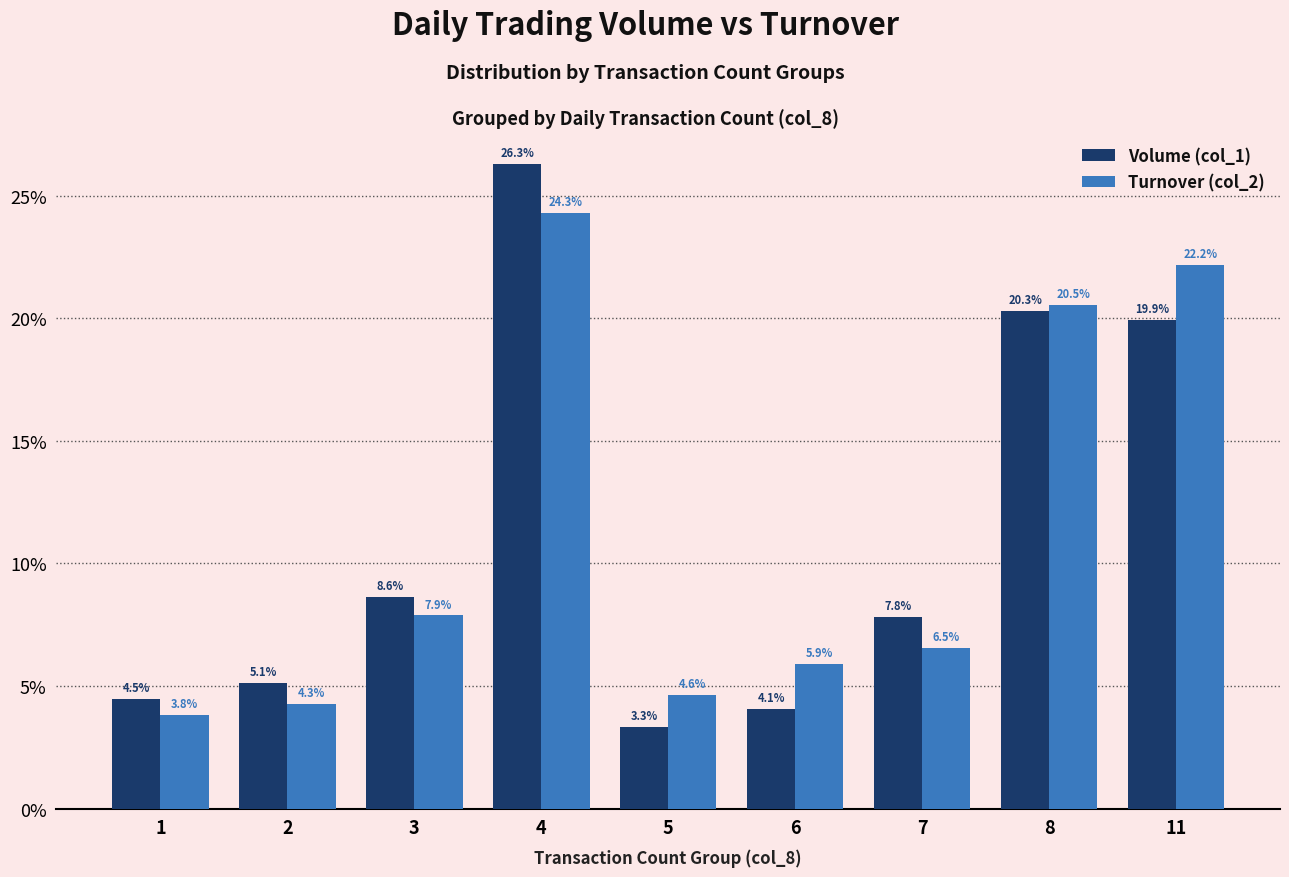

At which category is the sum across all series the highest?

4